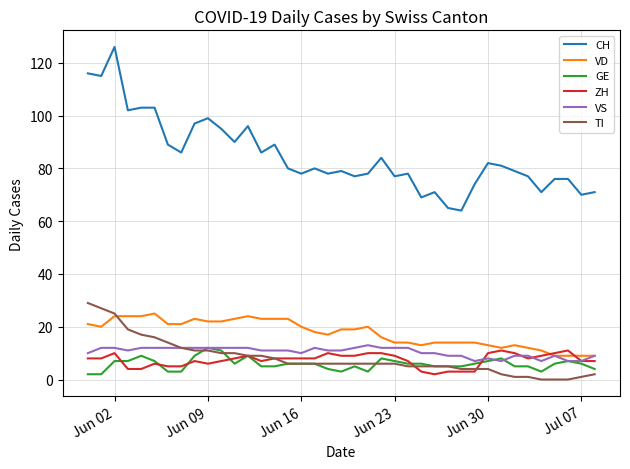

Which series has the largest total across all categories?

CH